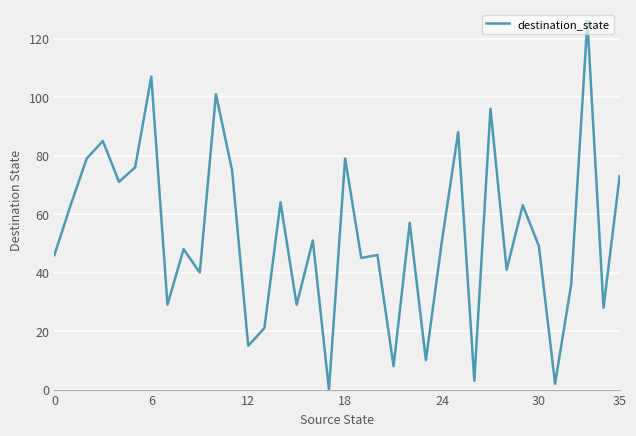

What is the difference between the maximum and minimum values?

126